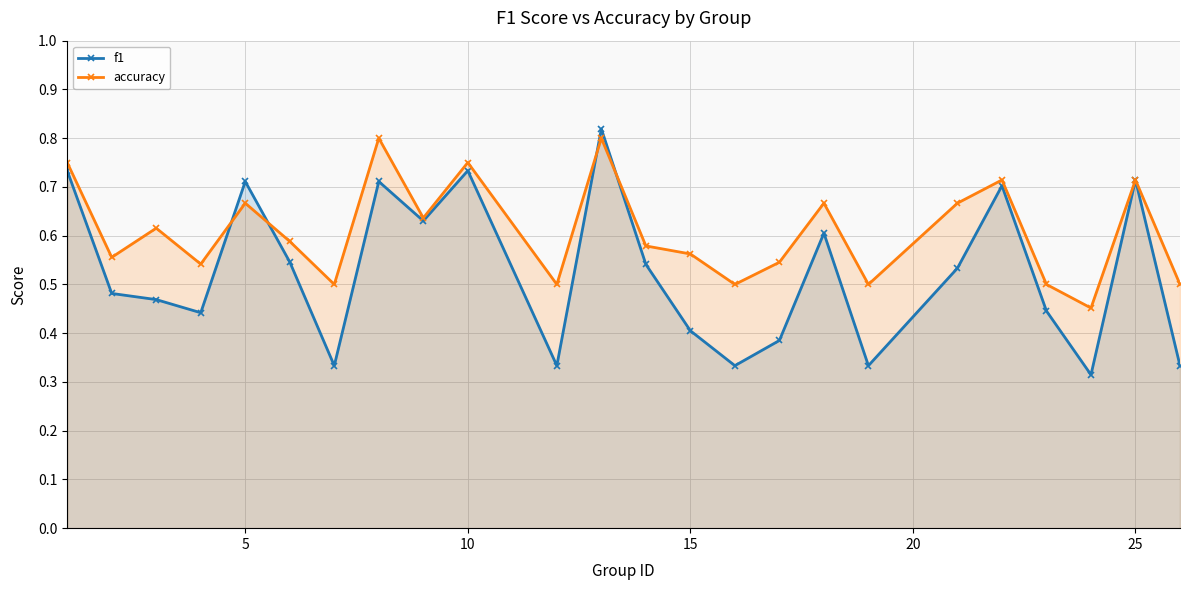

Which series has the largest range (max minus min)?

f1